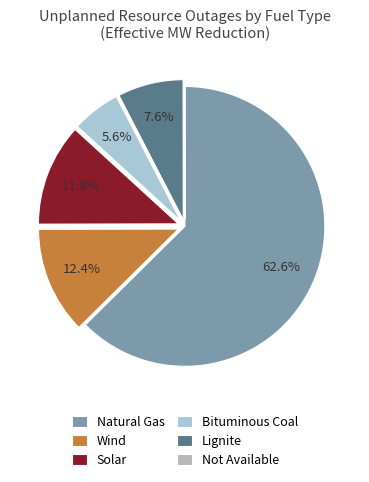

Which slice is the largest?

Natural Gas